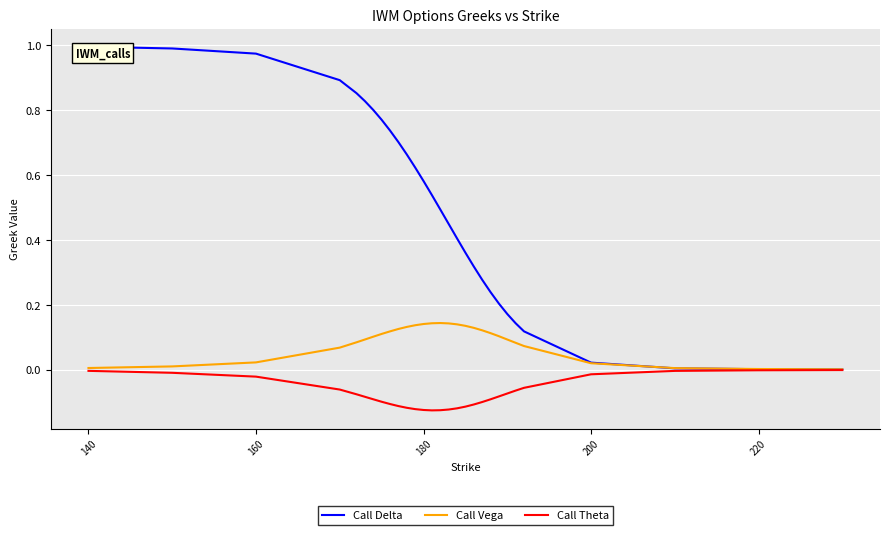

At how many categories does at least one series exceed 0?

29